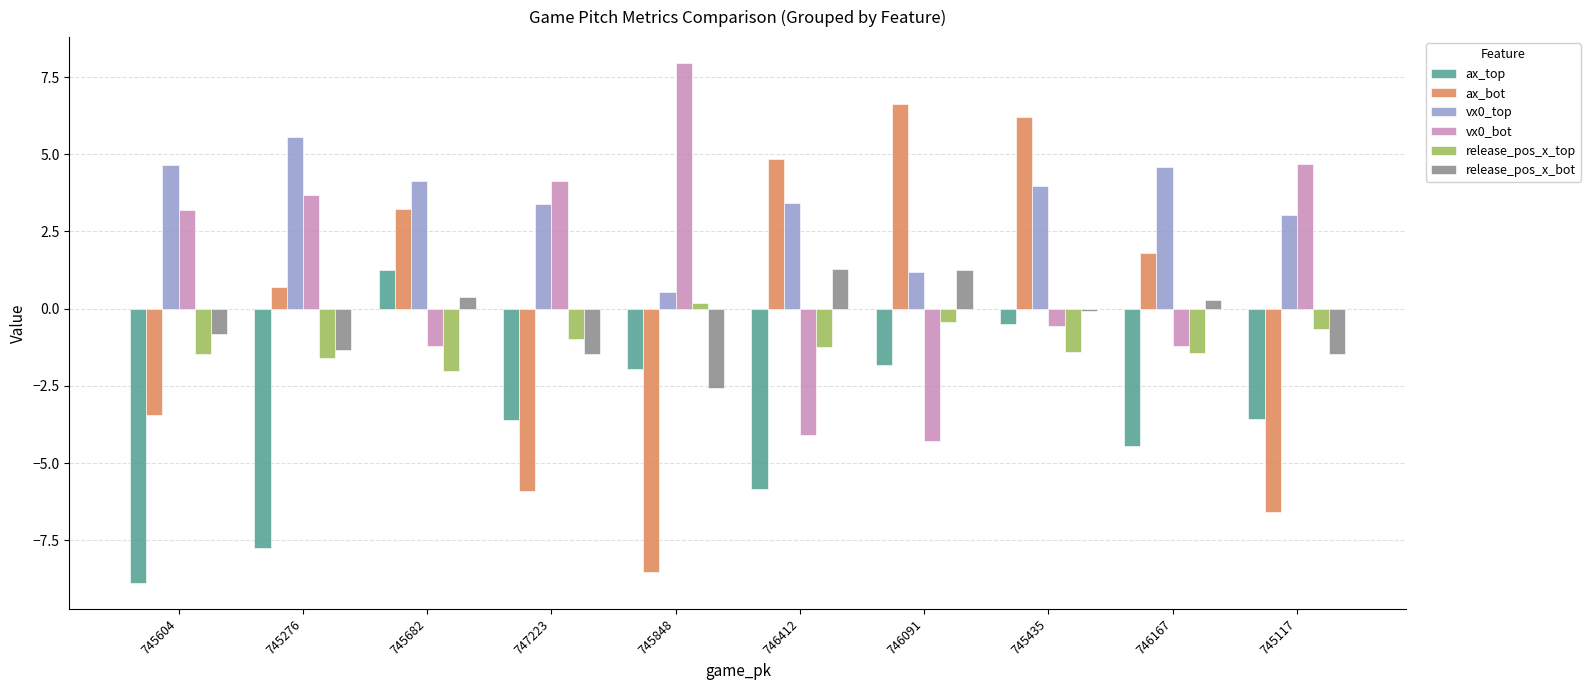

What is the total value across all series at 746167?

-0.4